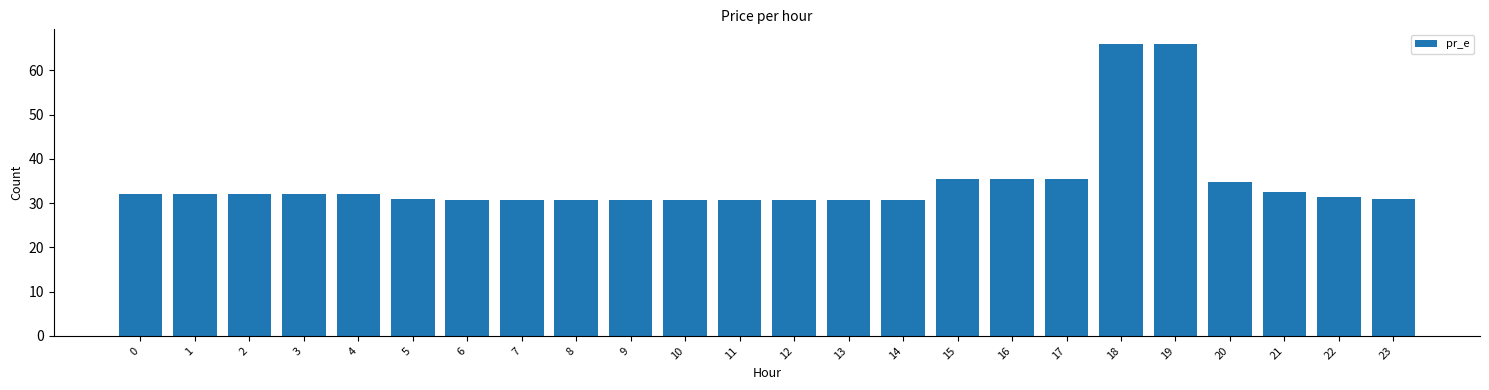

What is the maximum value shown in the chart?

66.0